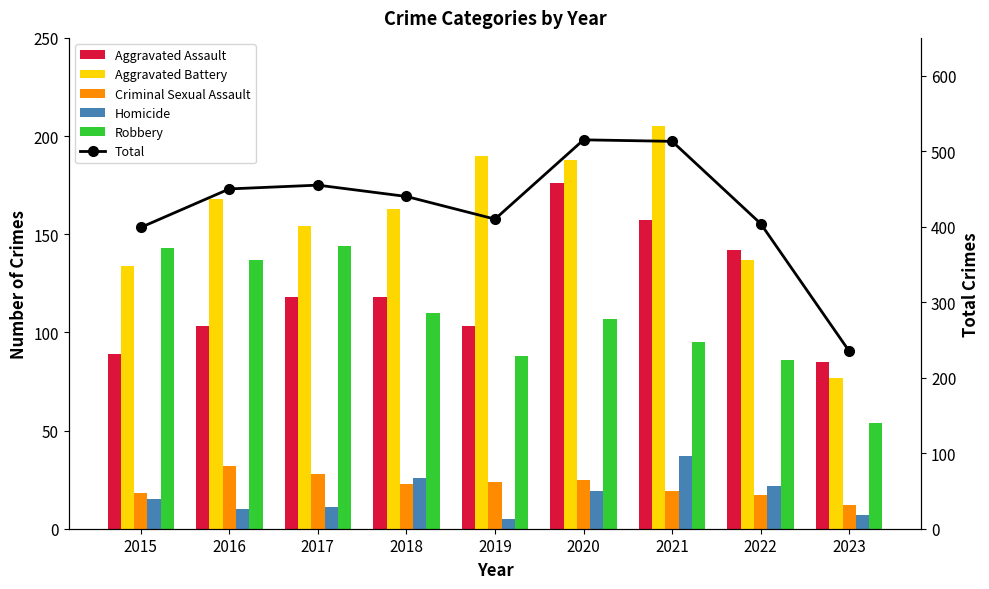

Is the value of Homicide at 2020 greater than the value of Criminal Sexual Assault at 2021?

No